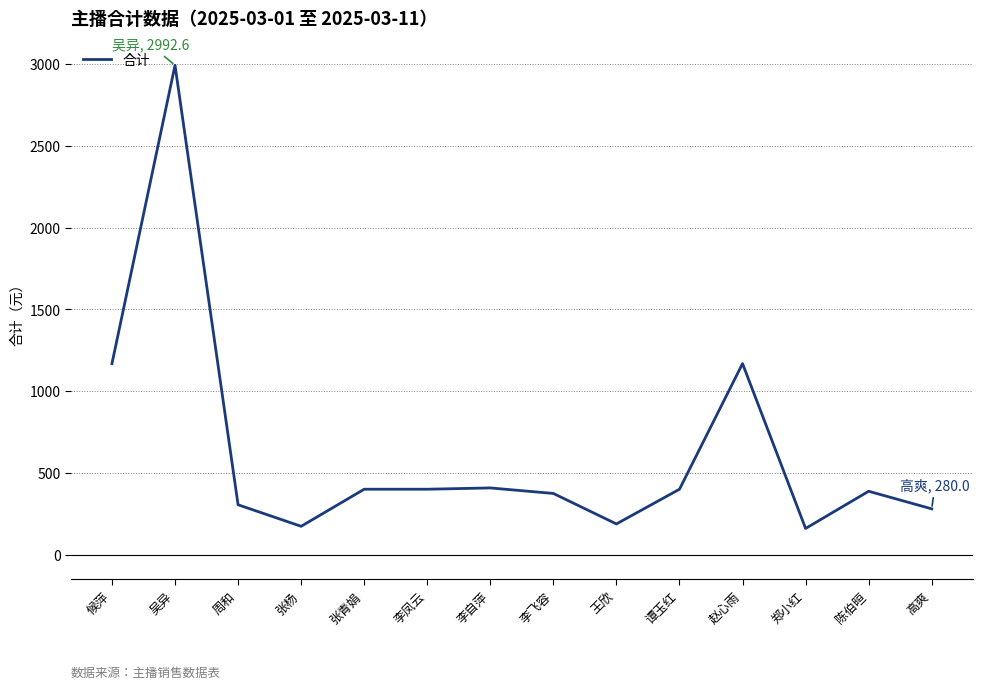

What position from the right is 李自萍?

8